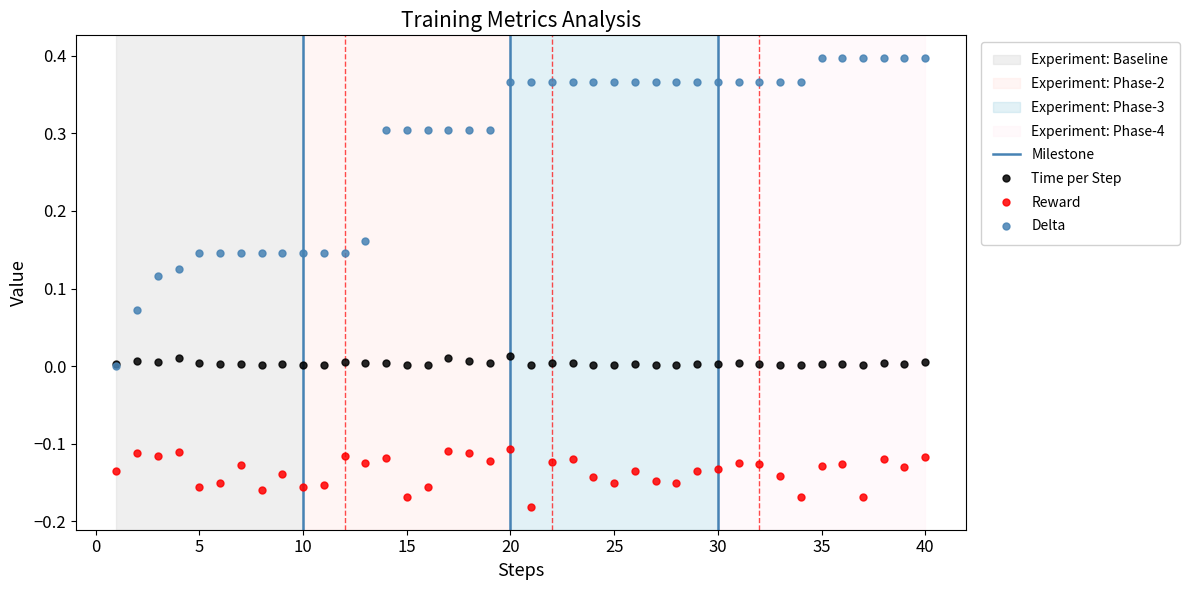

Between 36 and 29, which is larger?

29